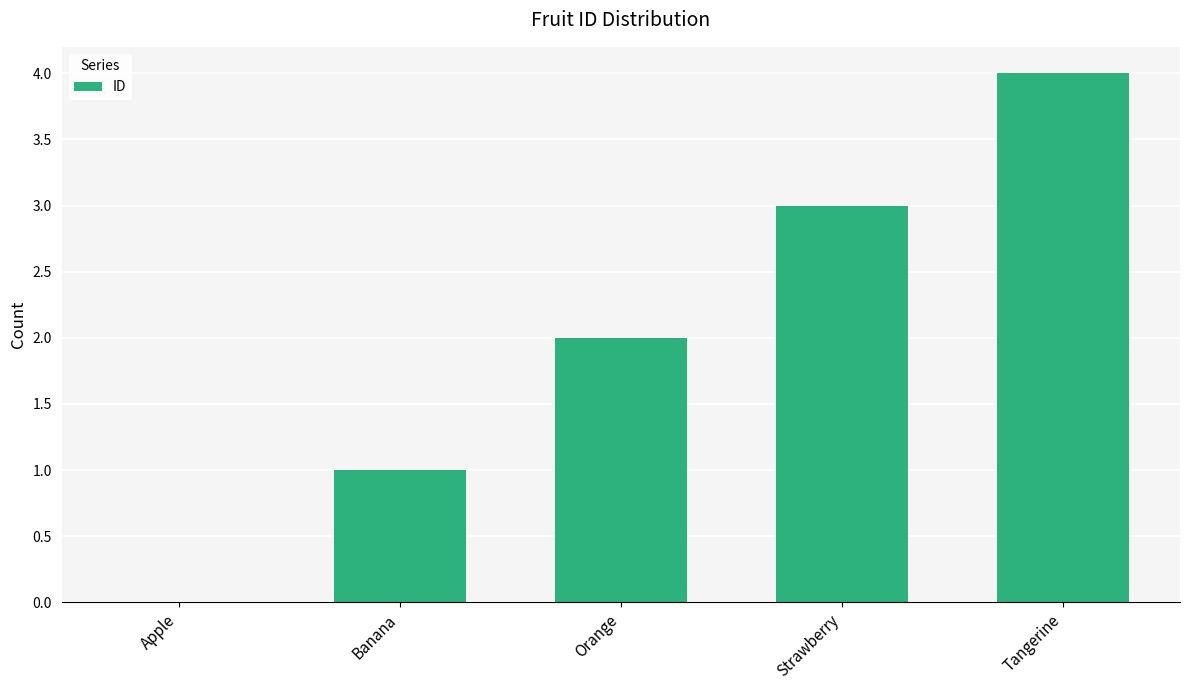

What is the sum of all values?

10